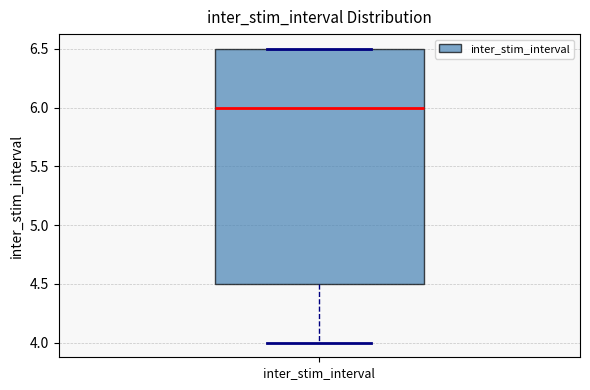

Where does the median line of the box for inter_stim_interval sit on the y-axis? The values are not printed on the chart, so give them approximately, as read against the axis.

6.0